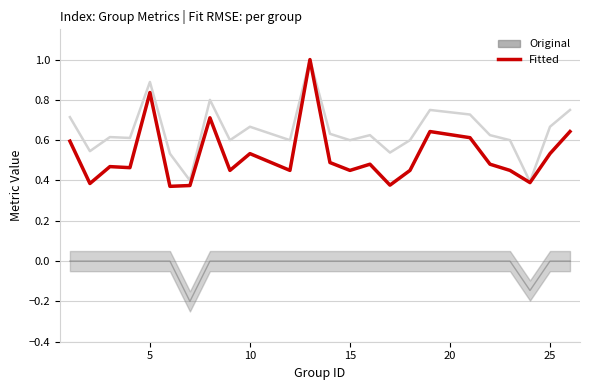

True or false: f1 and accuracy cross at least once.

False